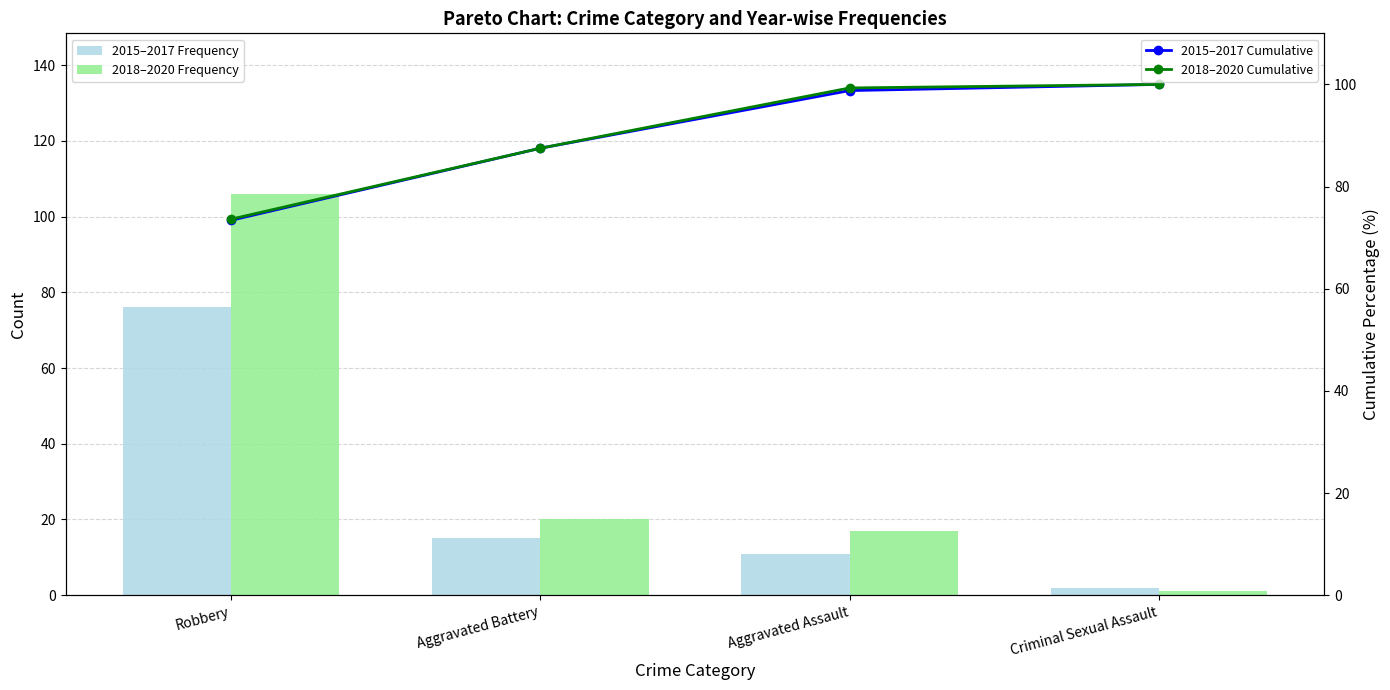

At which label does 2018–2020 Cumulative first exceed 99?

Aggravated Assault